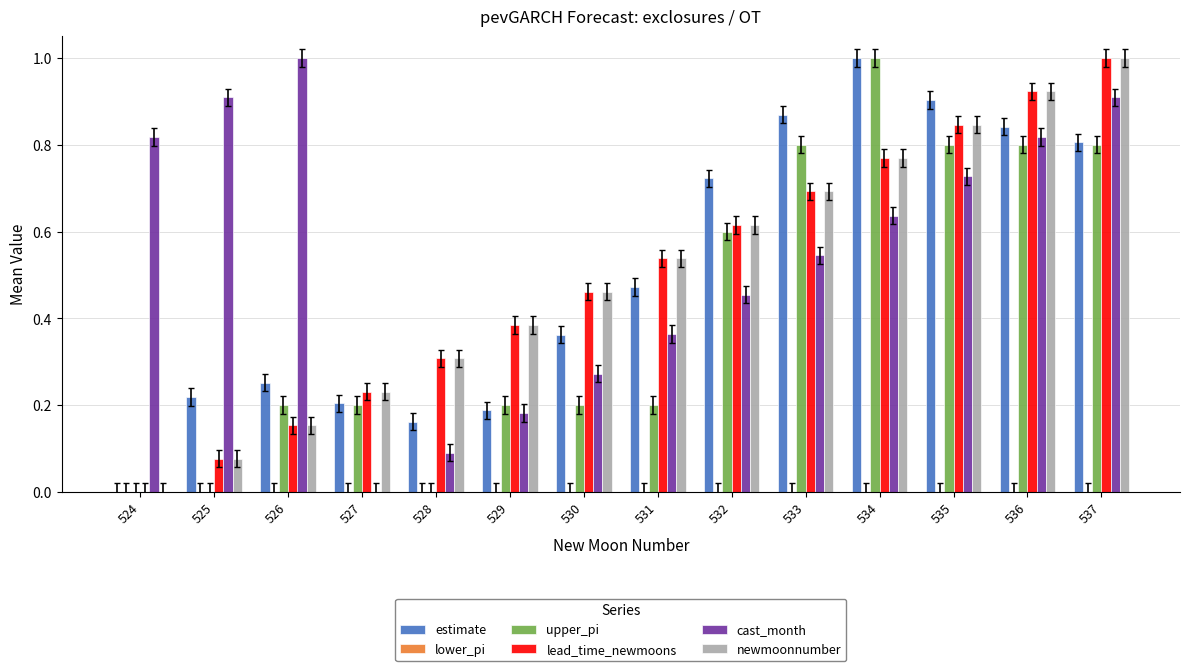

What is the sum of all lead_time_newmoons values?

7.0